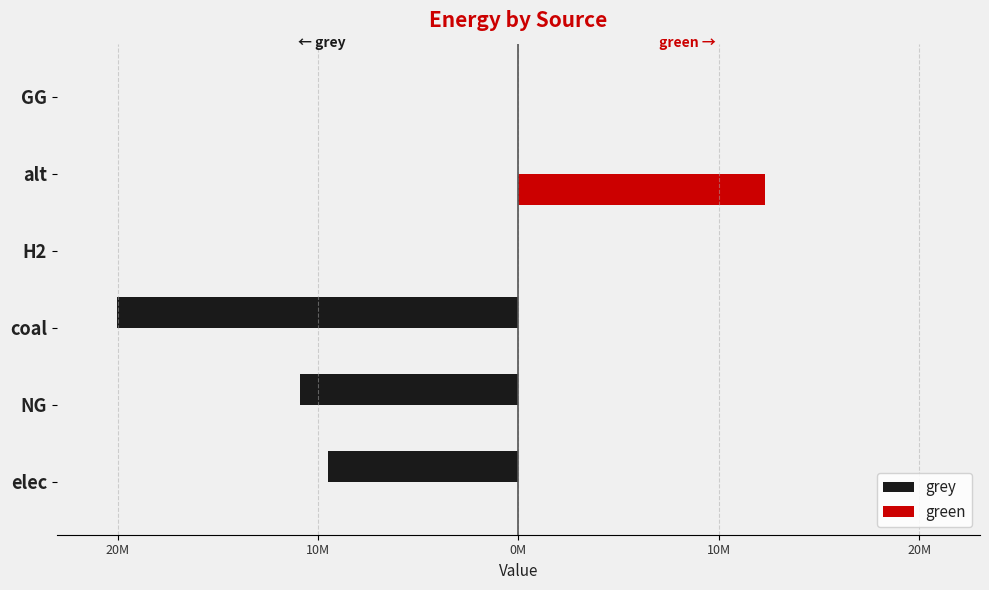

What are all the series names shown in the legend?

grey, green